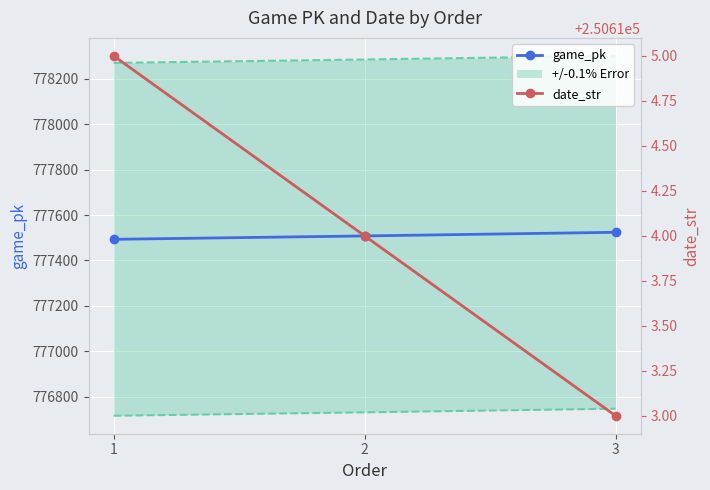

Reading right to left, transcribe all the data shown in this chart.

game_pk: 777524	777508	777493
date_str: 250613	250614	250615